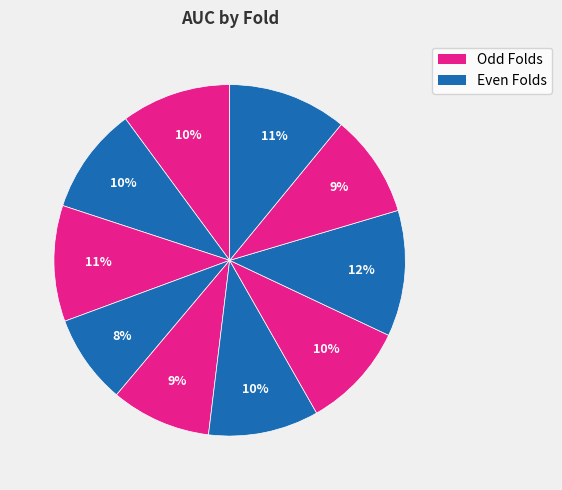

Rank the categories by value from lowest to highest.

Fold 4, Fold 5, Fold 9, Fold 7, Fold 2, Fold 1, Fold 6, Fold 3, Fold 10, Fold 8